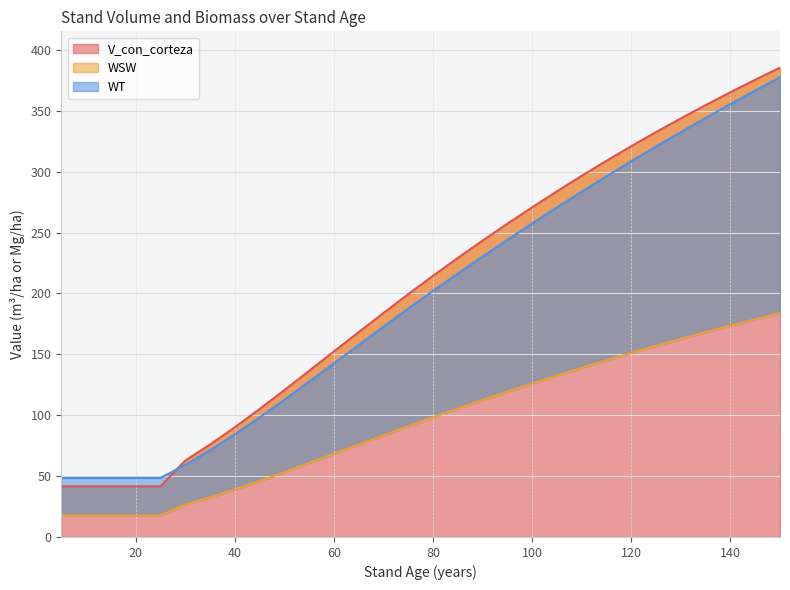

What is the difference between the highest and lowest values at 50?

67.4